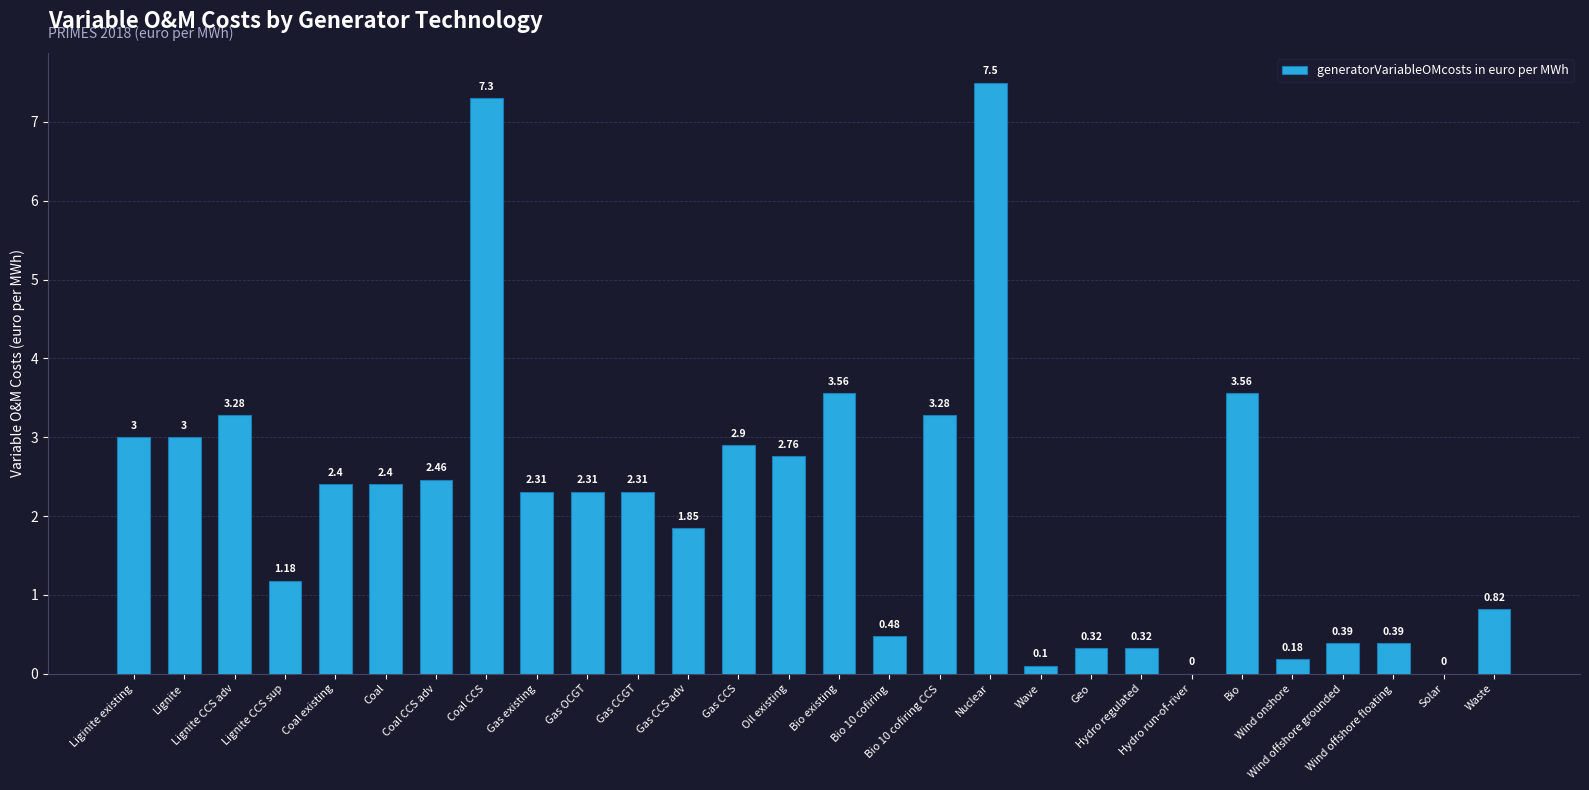

What is the sum of all values?

60.4